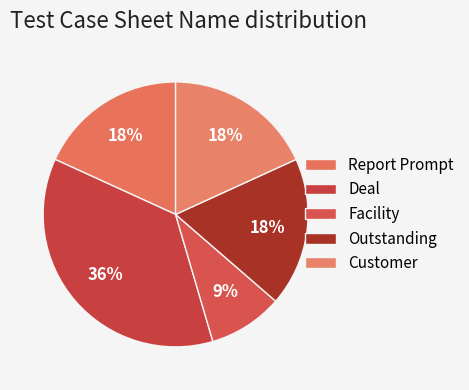

Is the sum of Facility and Outstanding greater than half?

No